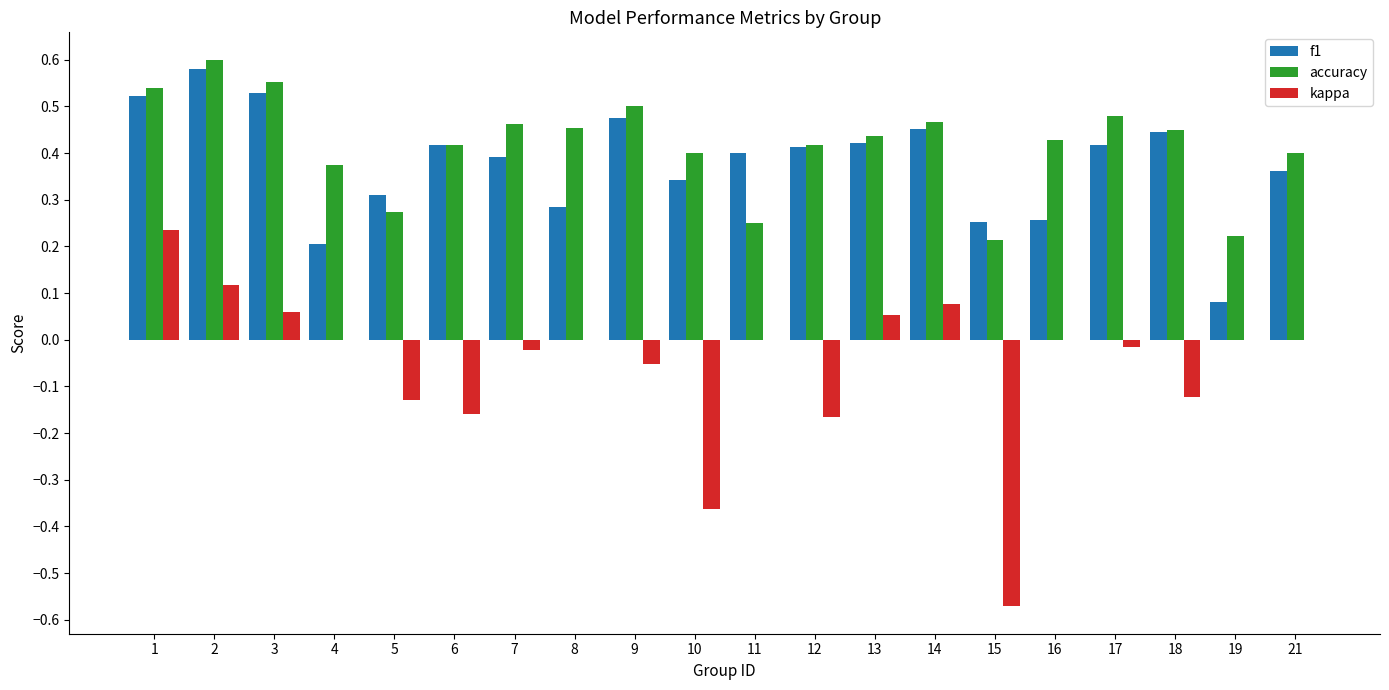

The value of accuracy at 19 is 0.2. True or false?

True